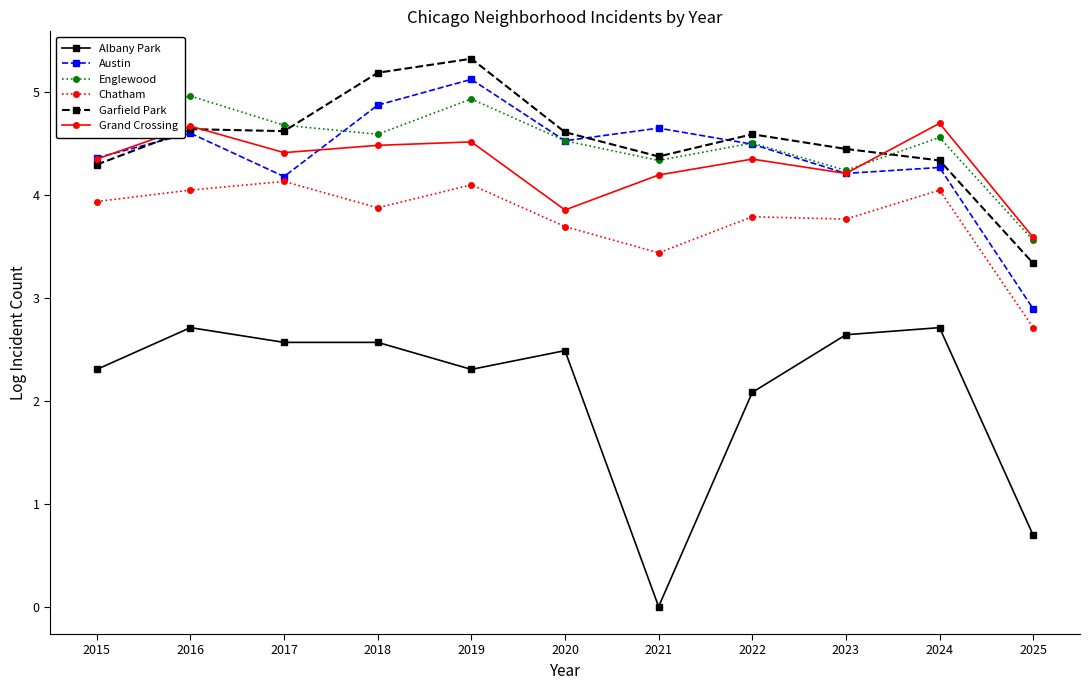

What is the approximate value of Grand Crossing at 2021?

4.2